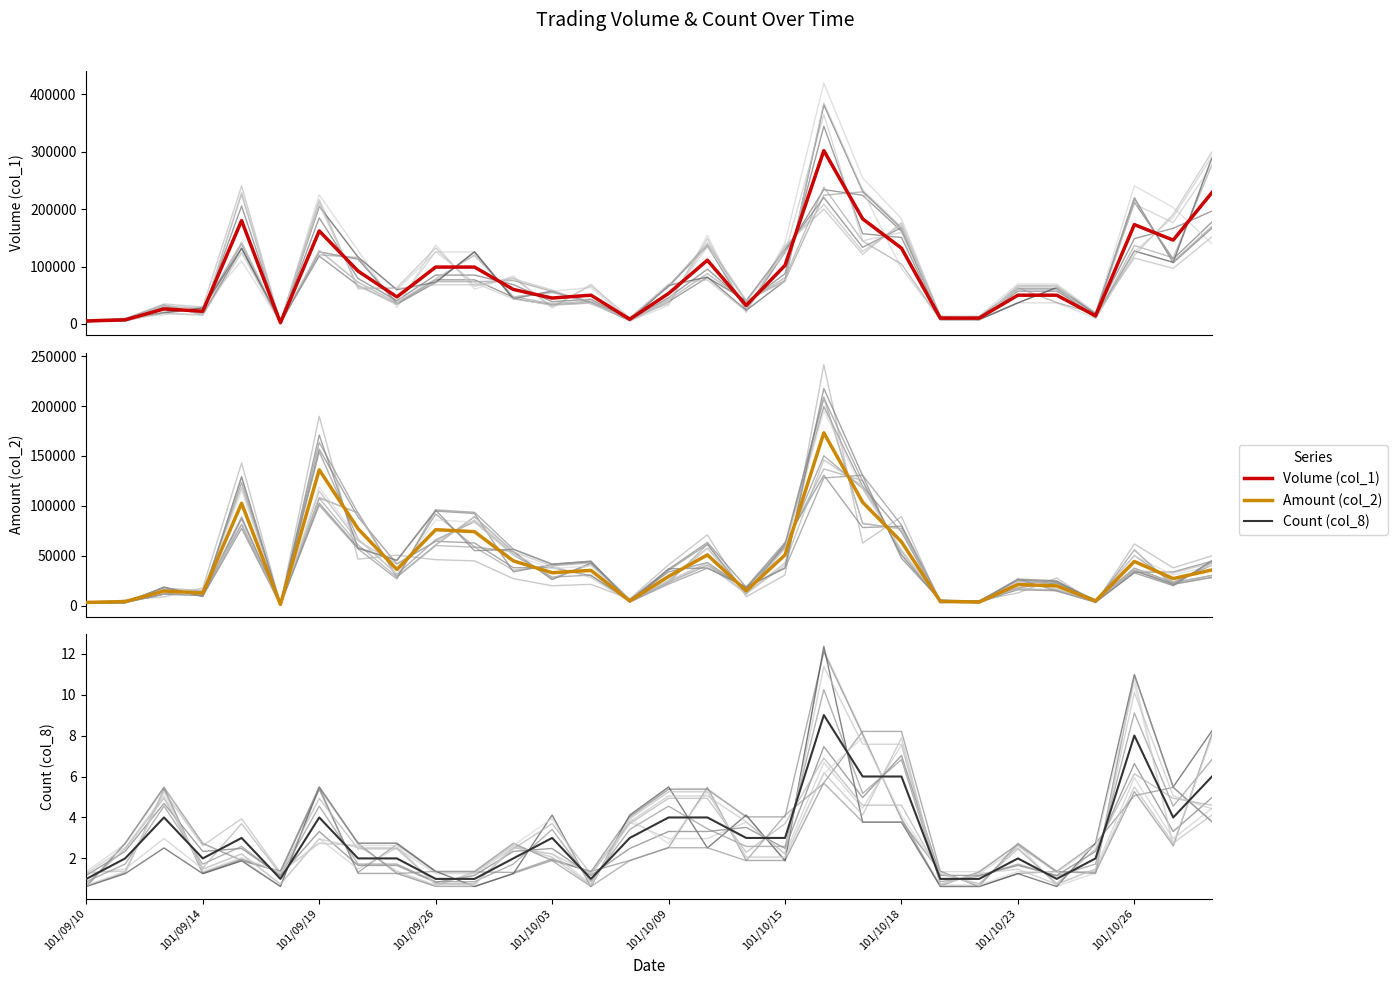

True or false: Amount (col_2) and Volume (col_1) cross at least once.

False